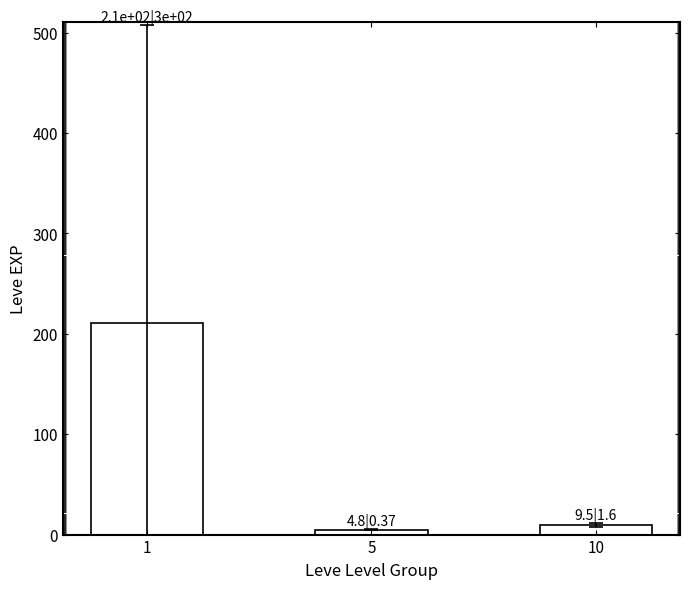

True or false: the data shows 9.5 at 10.

True